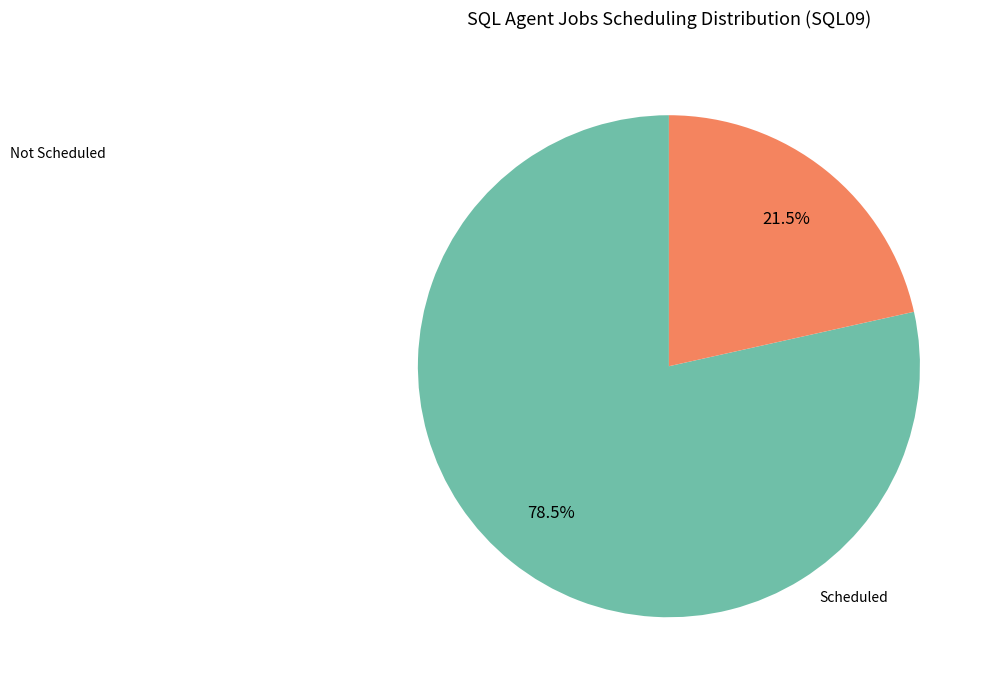

Combined, what portion of the pie is Not Scheduled and Scheduled?

100.0%